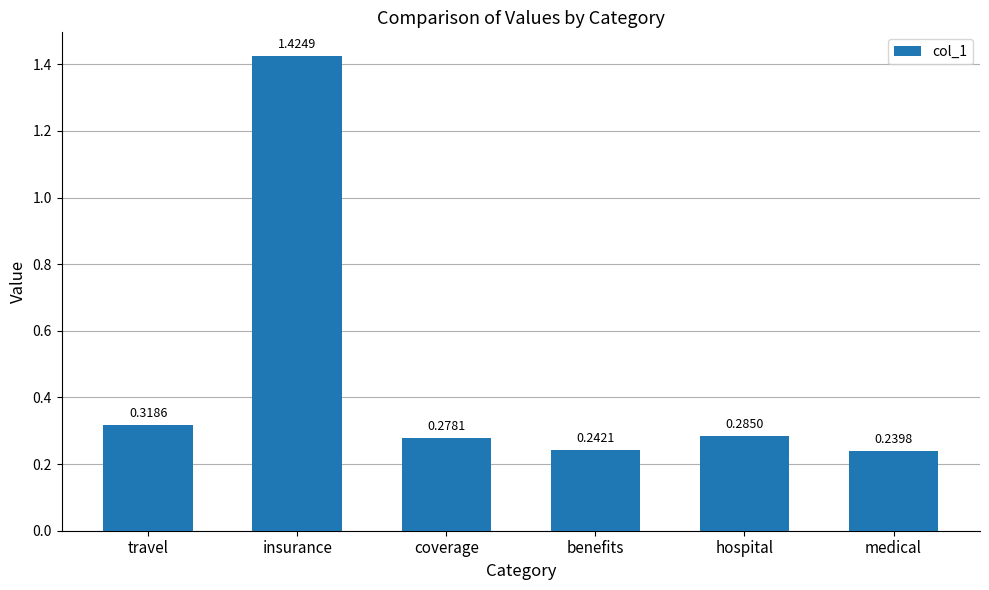

The chart shows a value of 0.4 at benefits. True or false?

False